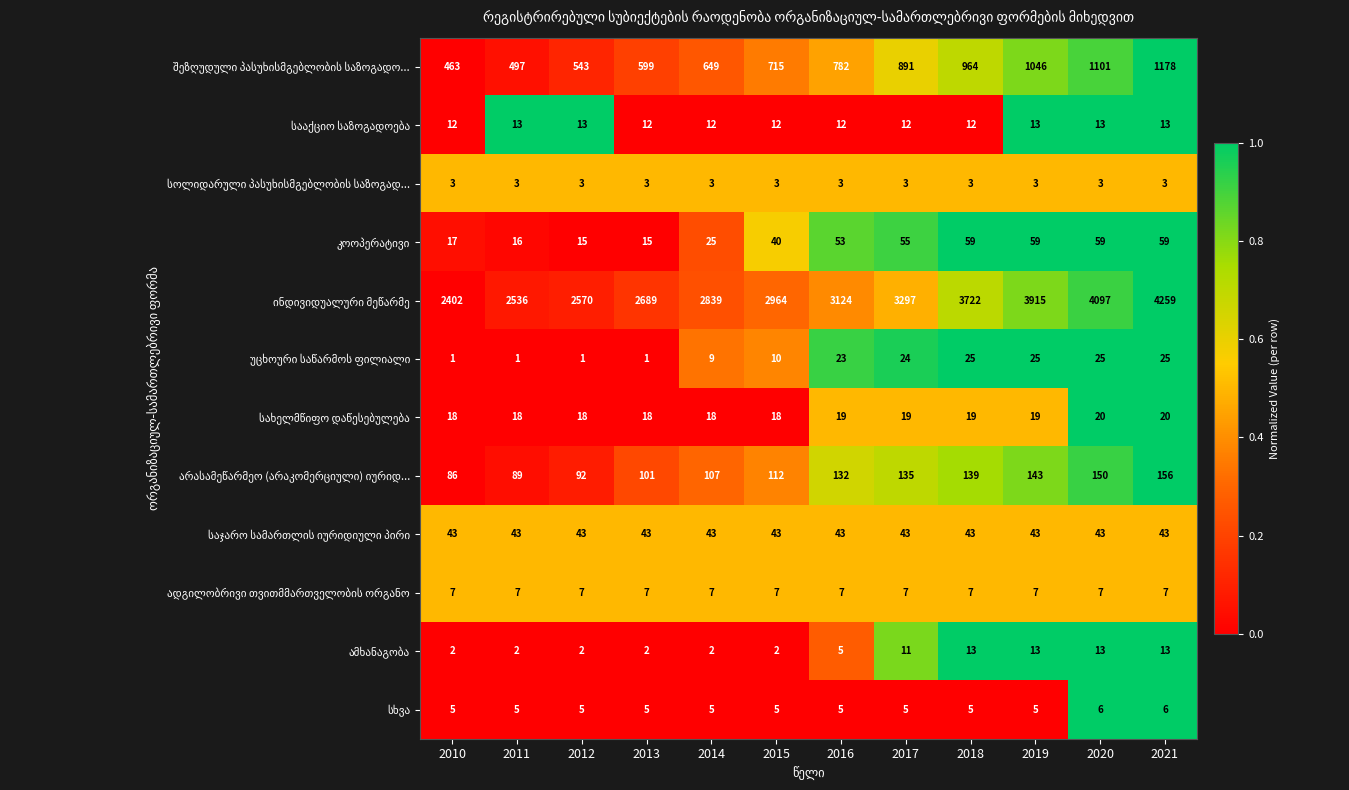

At how many categories does at least one series exceed 3854?

3